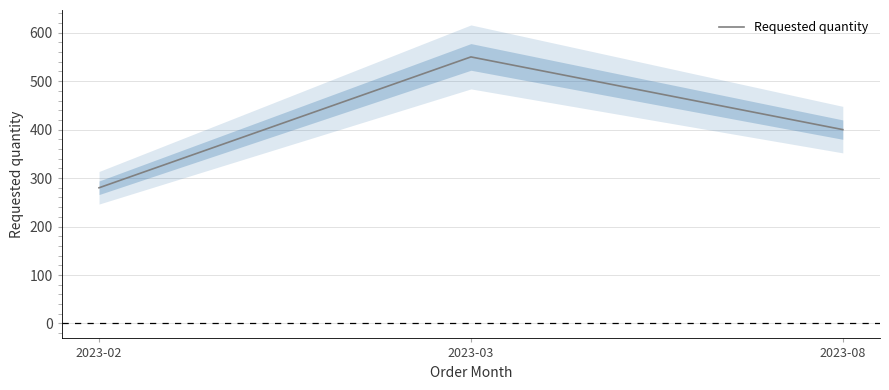

The chart shows a value of 476 at 2023-02. True or false?

False